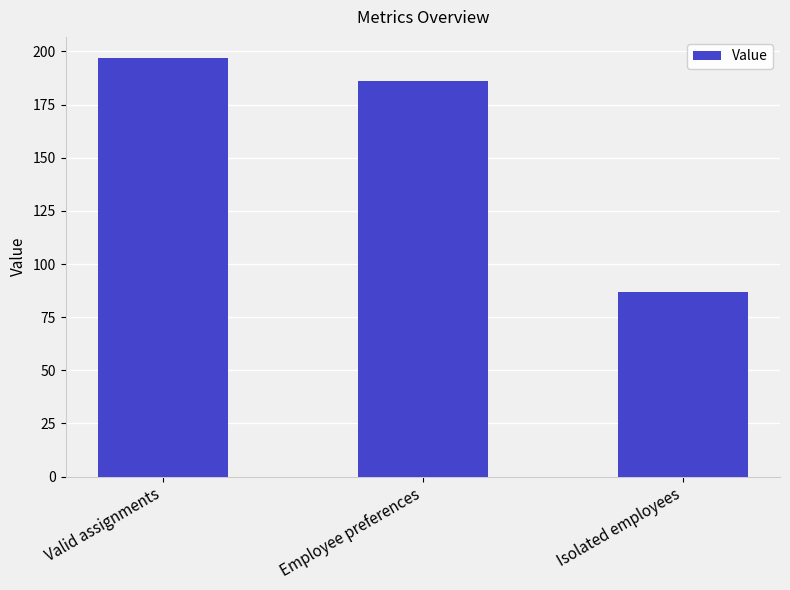

Reading left to right, transcribe all the data shown in this chart.

197	186	87